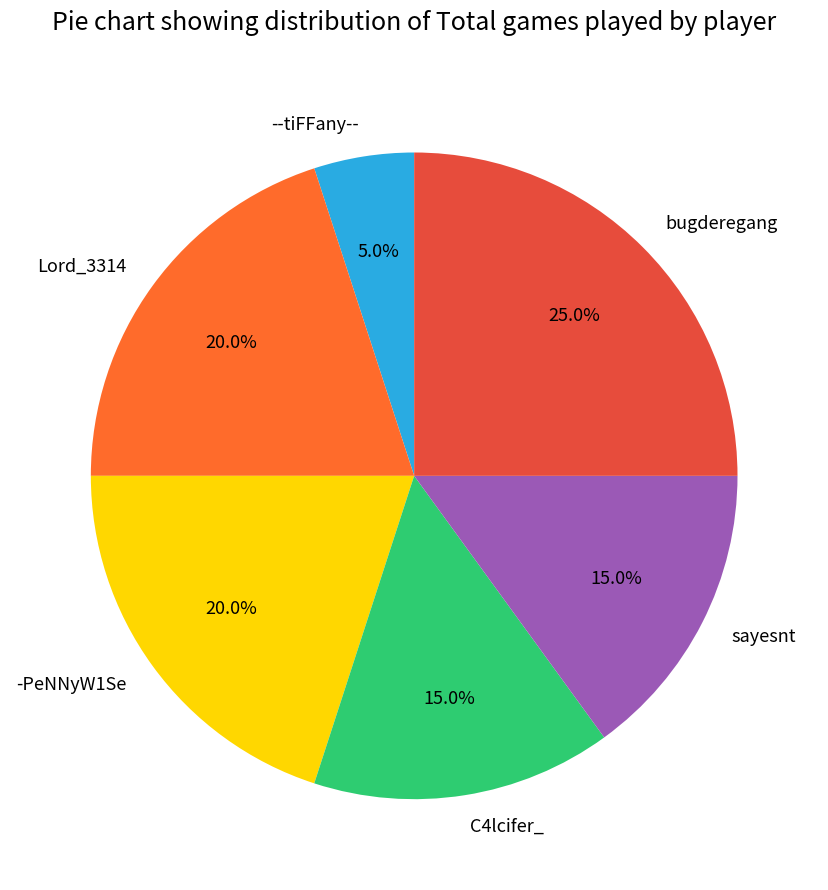

Is there any slice that represents more than half of the pie?

No